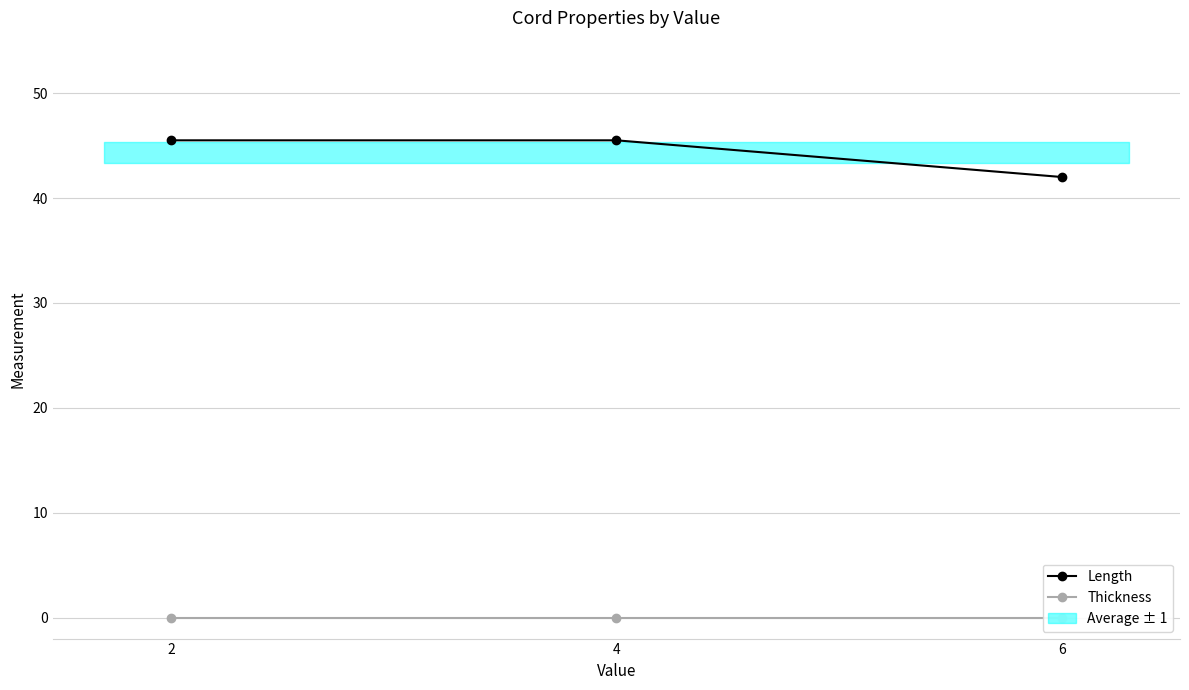

Reading left to right, extract all data points from this chart.

Length: 45.5	45.5	42.0
Thickness: 0.0	0.0	0.0